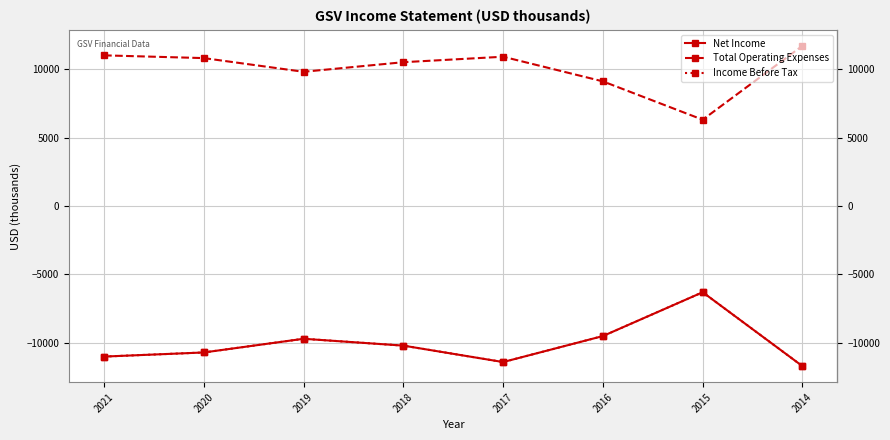

True or false: Income Before Tax and Net Income cross at least once.

False